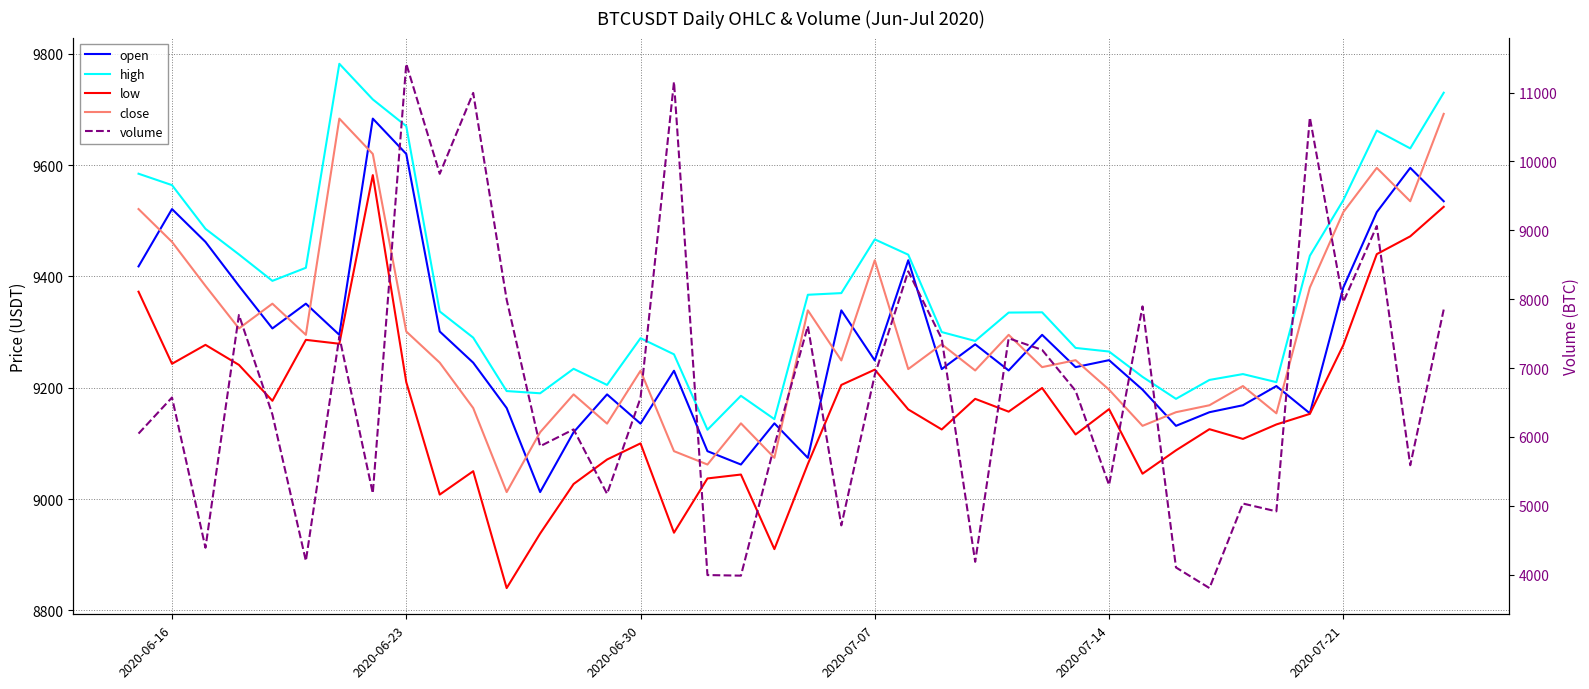

How many interior local valleys does the high series have?

9